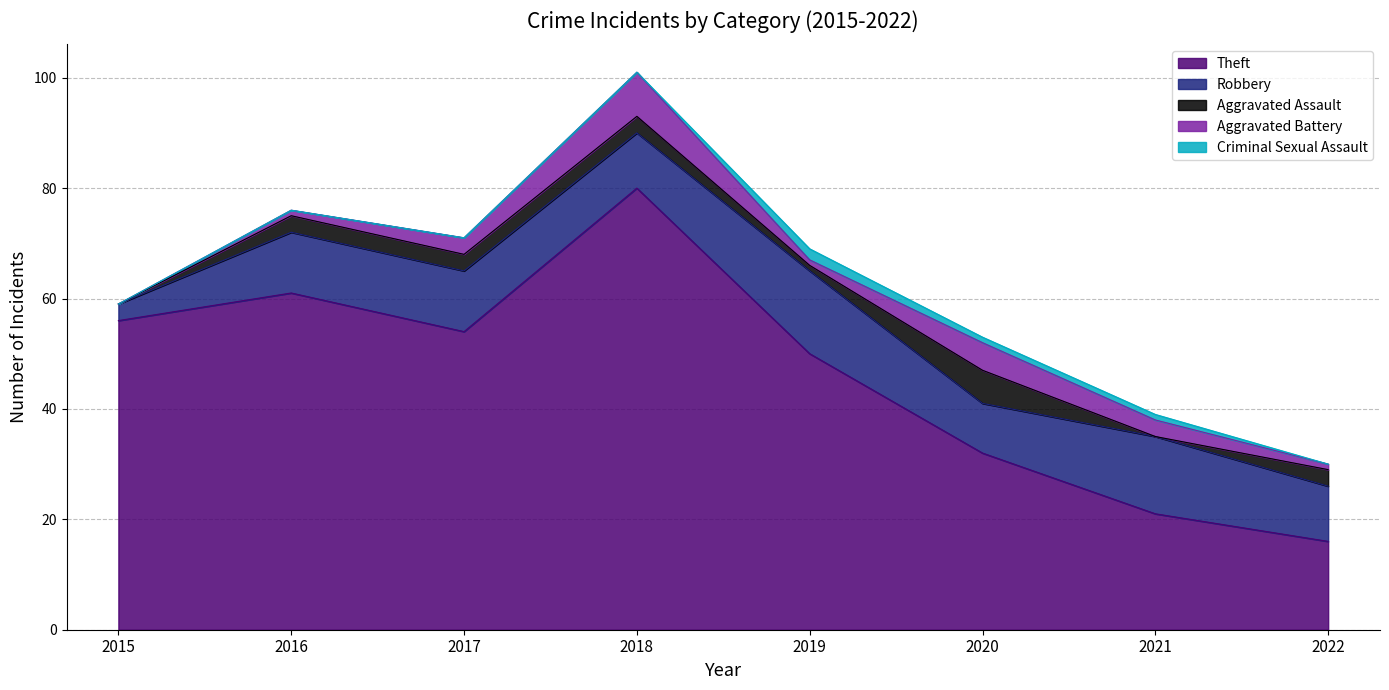

What is the maximum value for Criminal Sexual Assault?

2